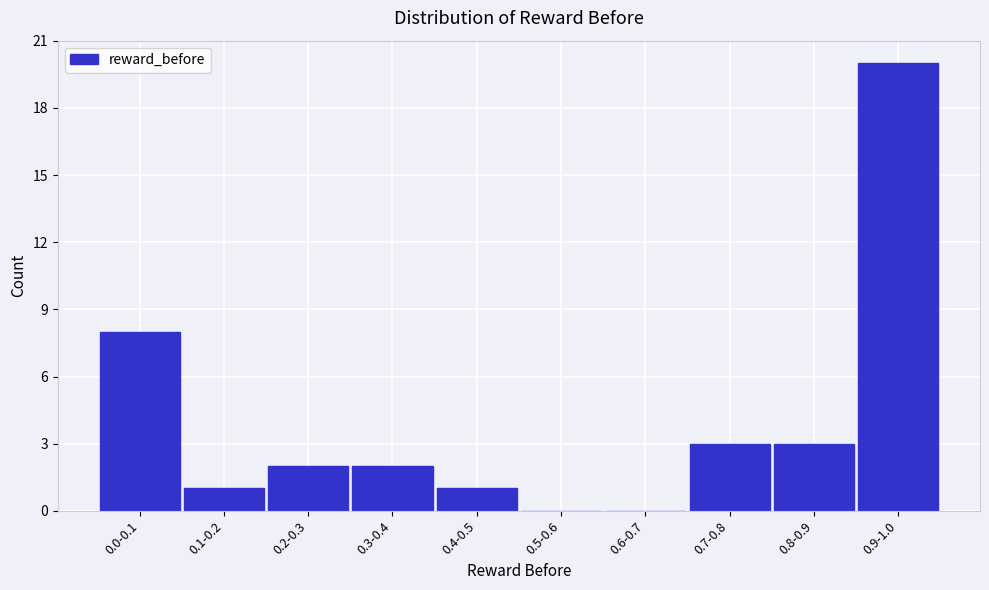

Reading left to right, extract all data points from this chart.

0.0-0.1=8	0.1-0.2=1	0.2-0.3=2	0.3-0.4=2	0.4-0.5=1	0.5-0.6=0	0.6-0.7=0	0.7-0.8=3	0.8-0.9=3	0.9-1.0=20